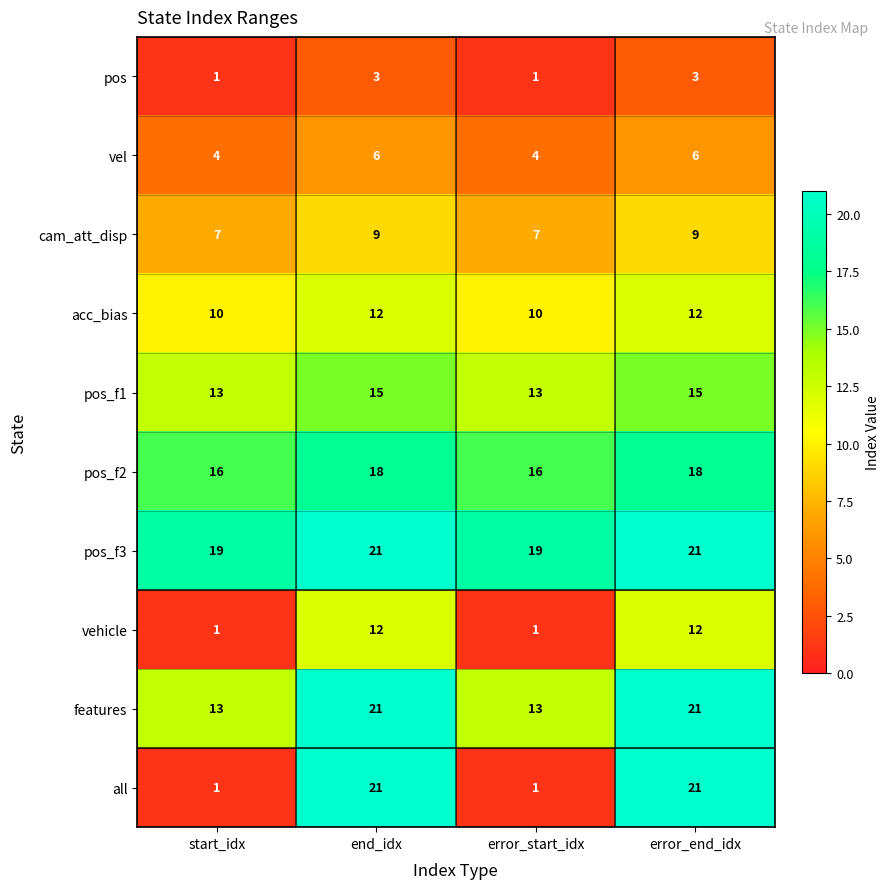

The value of features at end_idx is 4. True or false?

False